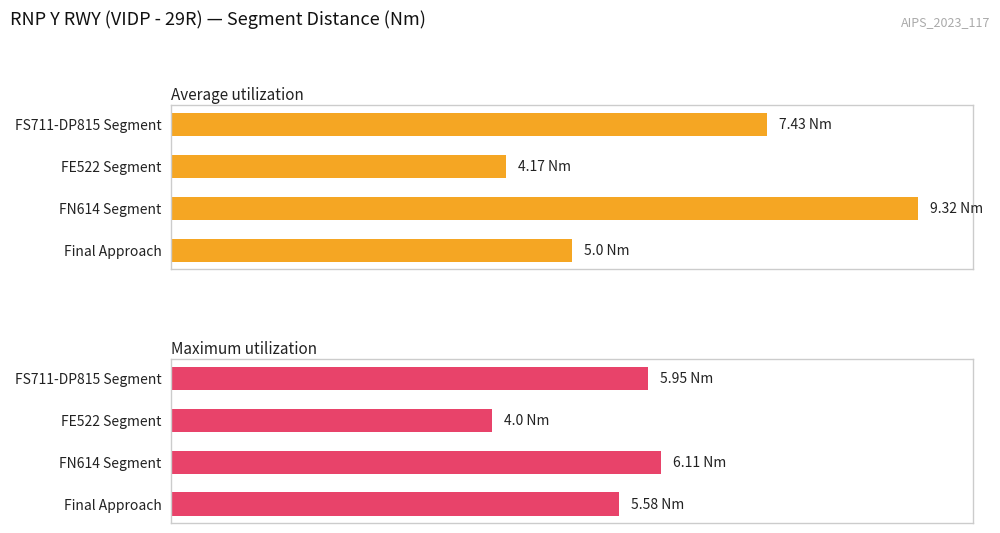

The Maximum utilization series shows 4.0 at FE522 Segment. True or false?

True